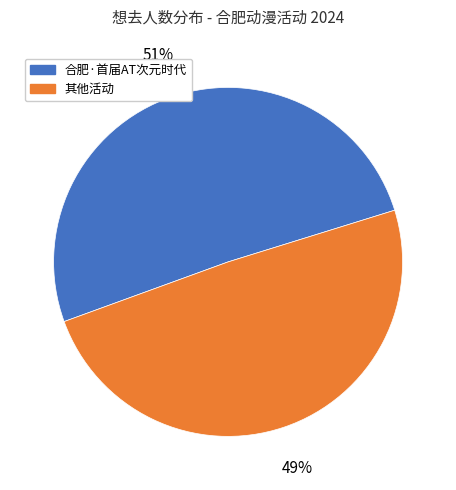

Count the number of slices in the pie.

2